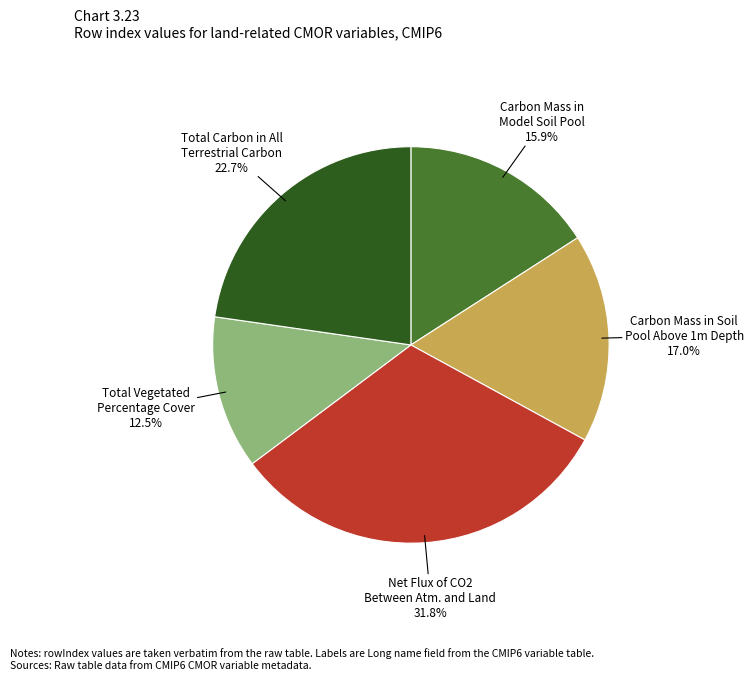

Which has a higher value, Net Flux of CO2 Between Atm. and Land or Total Carbon in All Terrestrial Carbon?

Net Flux of CO2 Between Atm. and Land